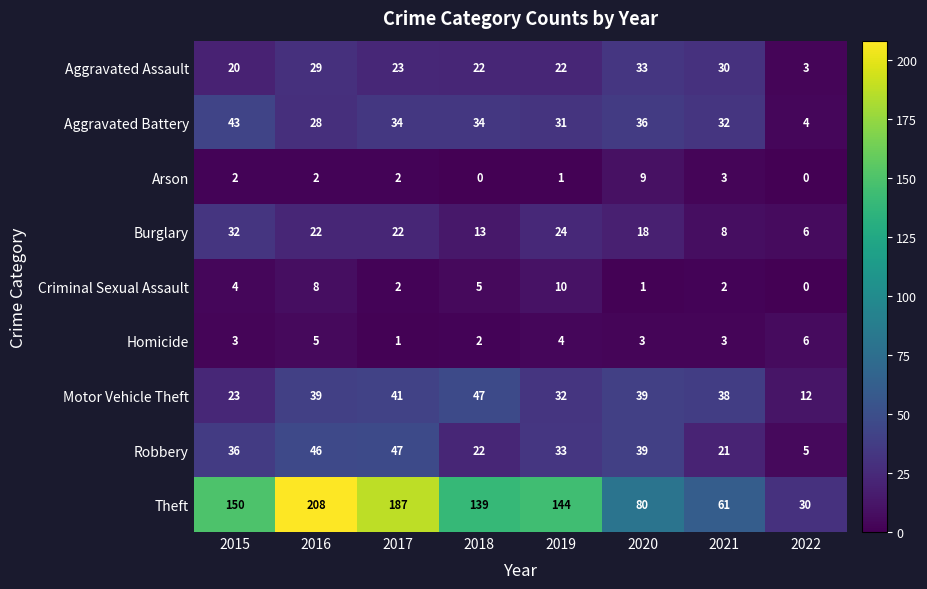

How many values in the Aggravated Battery series are below 34?

4